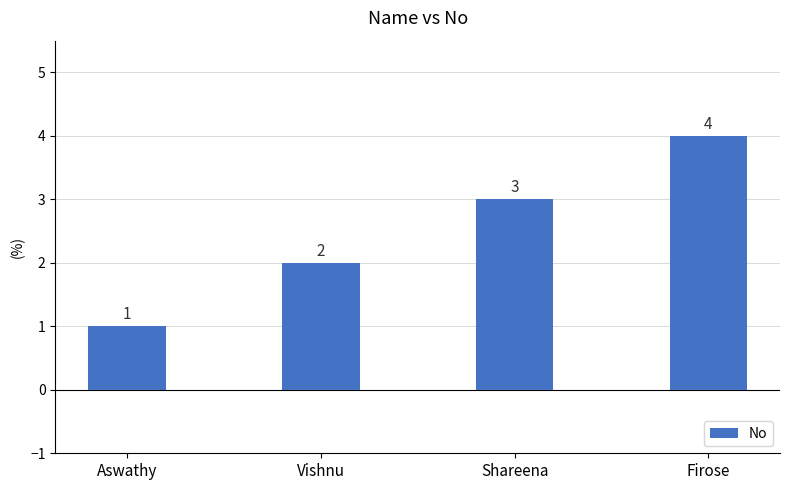

What is the value of the 4th bar from the left?

4